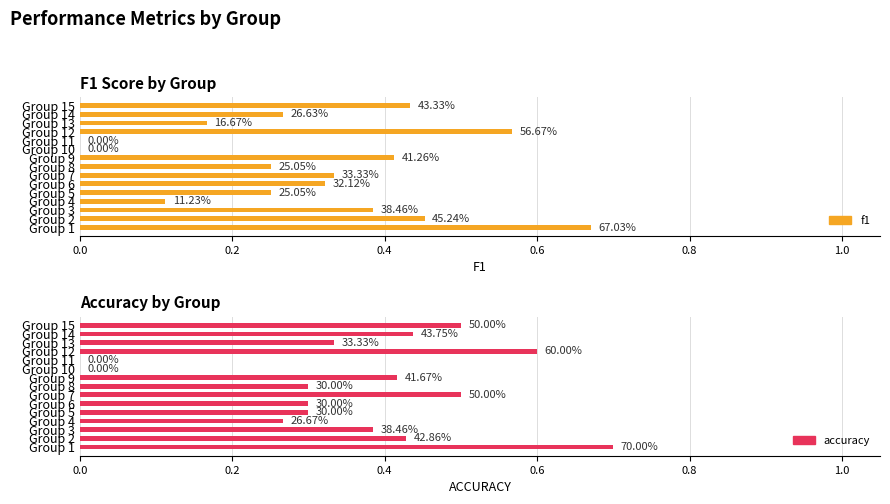

Count the number of categories in the chart.

15